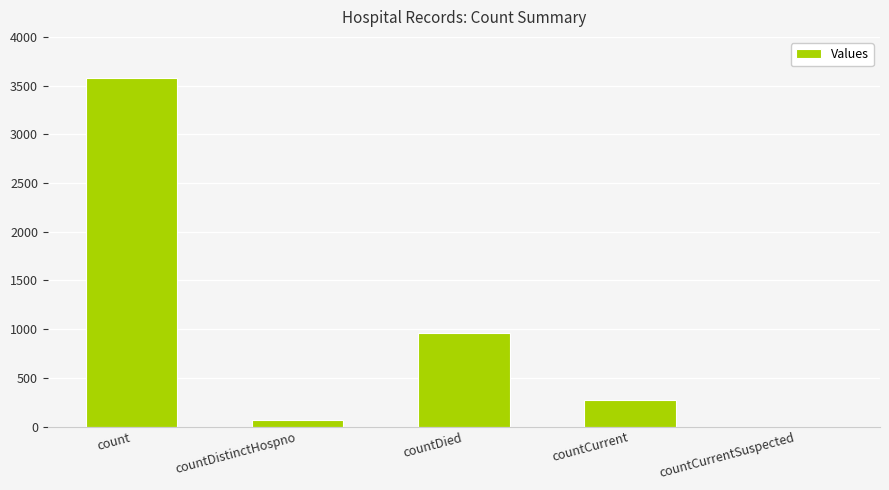

What is the sum of all values?

4879